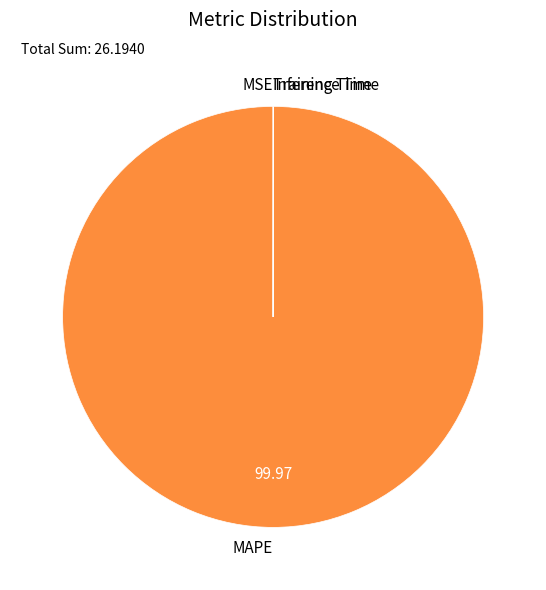

What is the largest slice in the pie chart?

MAPE